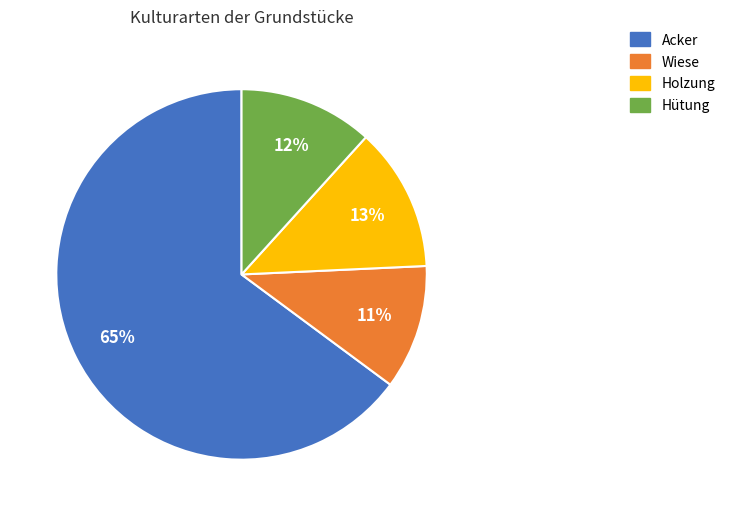

Does any single category account for the majority?

Yes